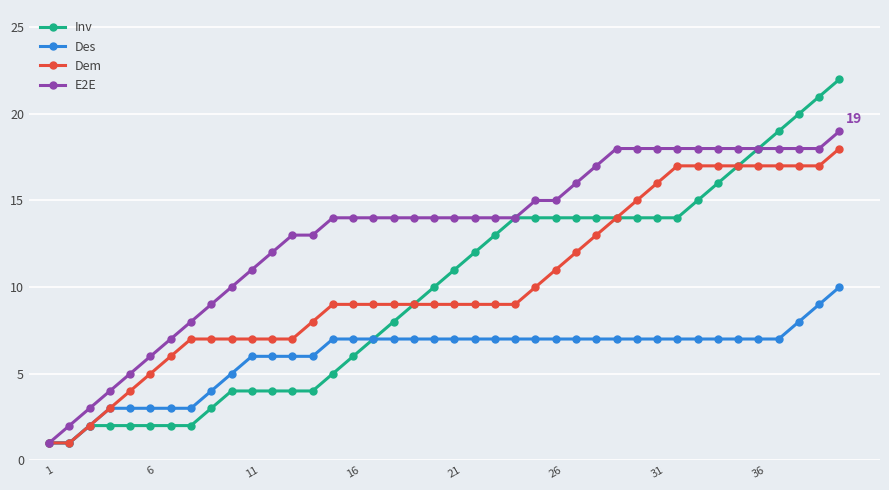

What is the value of the Inv point at the 35th from the left?

17